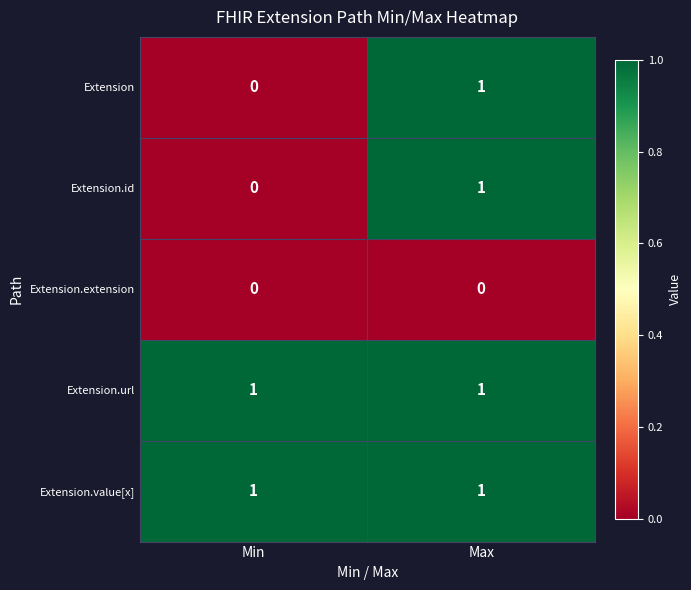

Is the value of Extension at Max greater than the value of Extension.extension at Max?

Yes